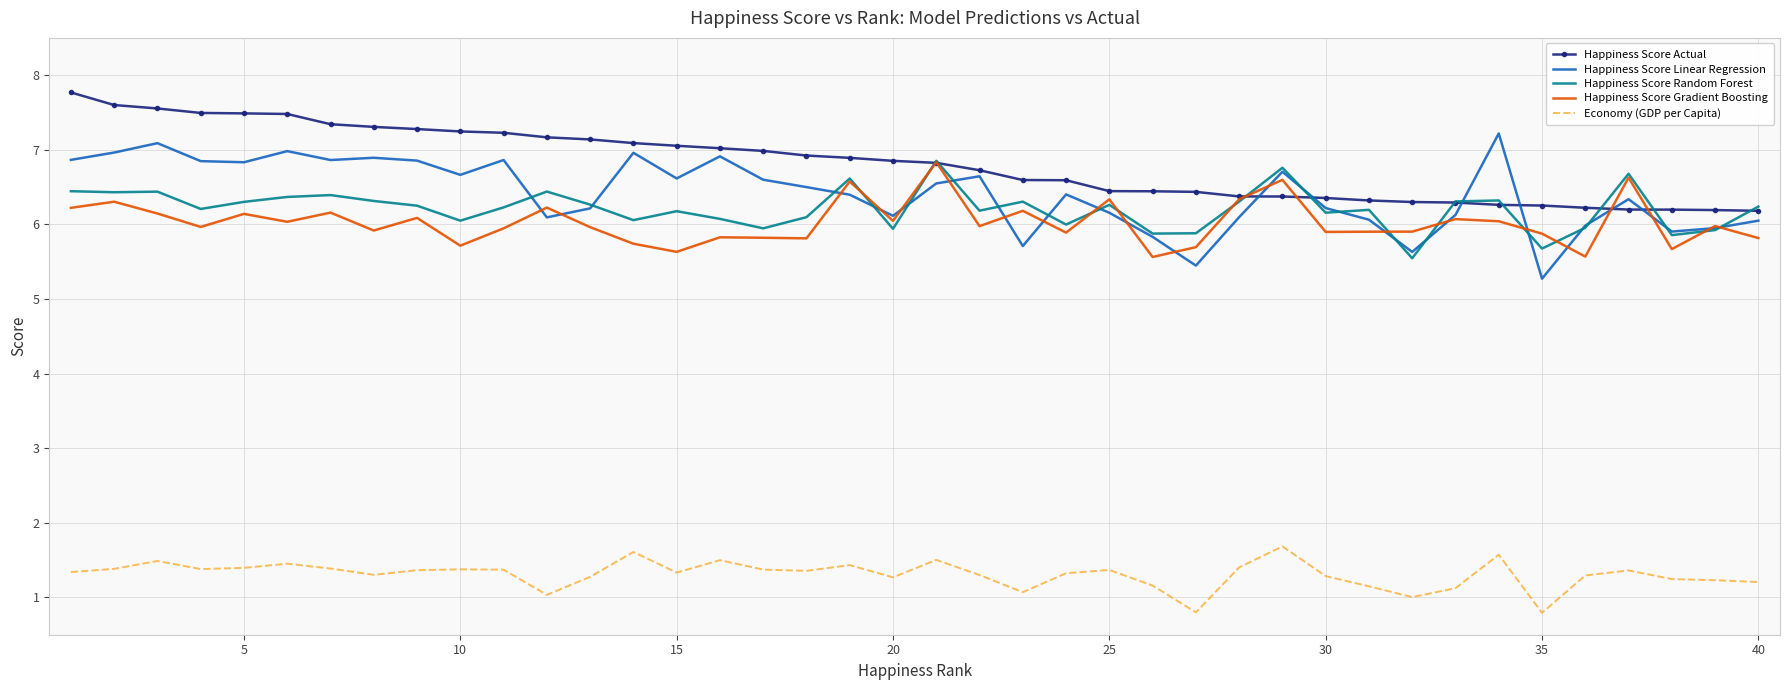

What is the highest value of the Happiness Score Actual series?

7.8